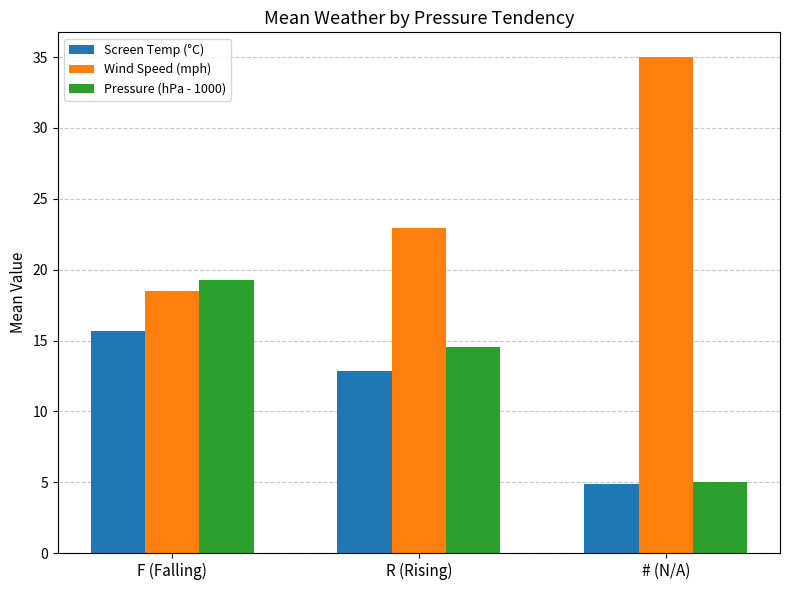

At which label is Wind Speed (mph) closest to 26?

R (Rising)